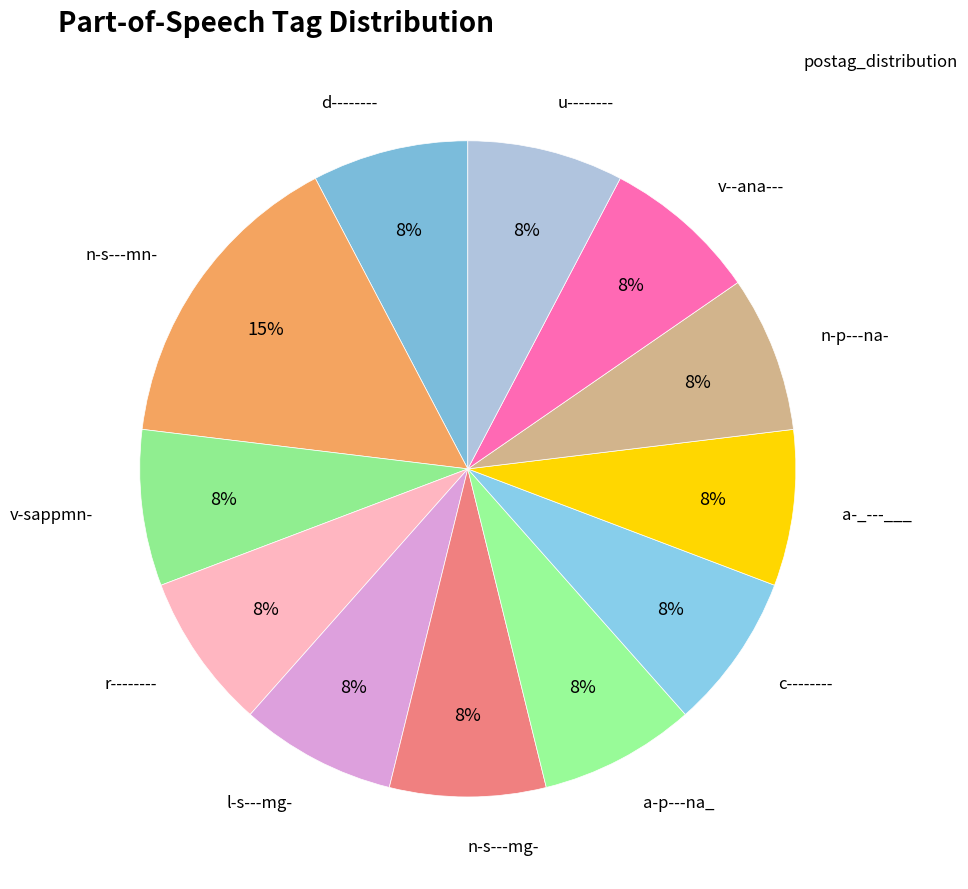

Does any single category account for the majority?

No